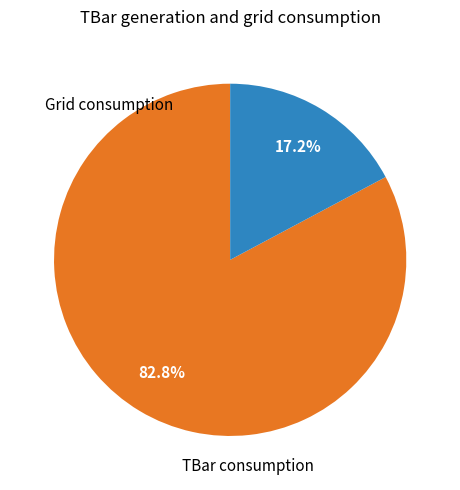

Is there any slice that represents more than half of the pie?

Yes